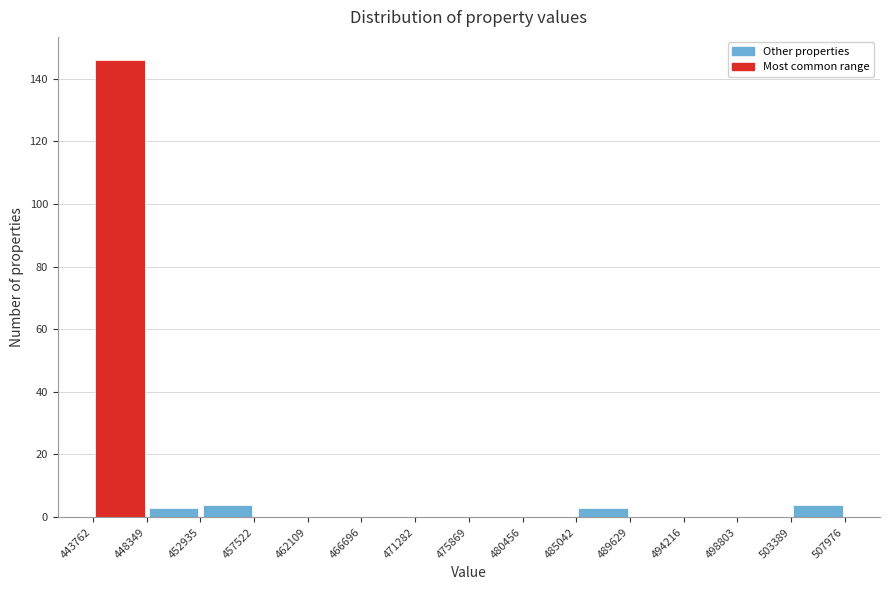

Reading left to right, list every bar in this chart as the range it spans on the x-axis followed by its height. The values are not printed on the chart, so give them approximately, as read against the axis.

443762 to 448349: 146
448349 to 452935: 4
452935 to 457522: 4
457522 to 462109: 0
462109 to 466696: 0
466696 to 471282: 0
471282 to 475869: 0
475869 to 480456: 0
480456 to 485042: 0
485042 to 489629: 4
489629 to 494216: 0
494216 to 498803: 0
498803 to 503389: 0
503389 to 507976: 4